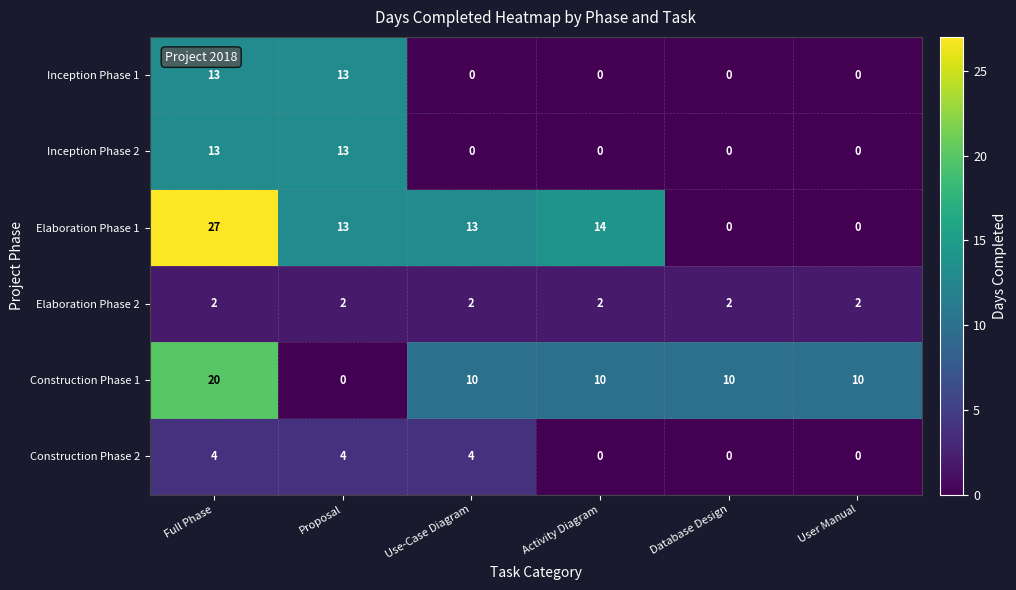

What is the sum of all Construction Phase 2 values?

12